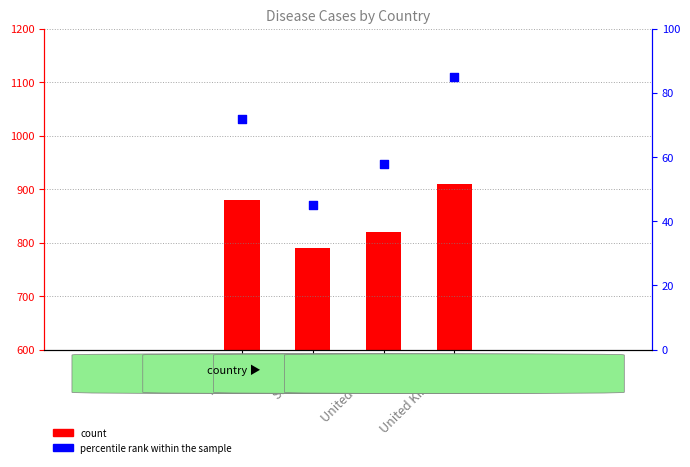

Is the value of percentile rank within the sample at United Kingdom greater than the value of count at France?

No